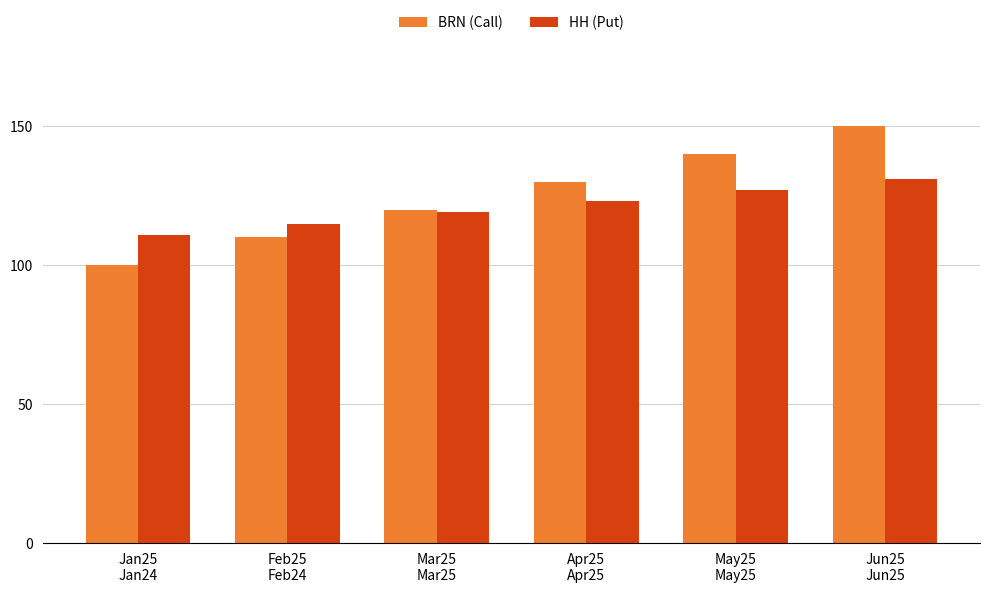

Rank the series by their maximum value, from lowest to highest.

HH (Put), BRN (Call)